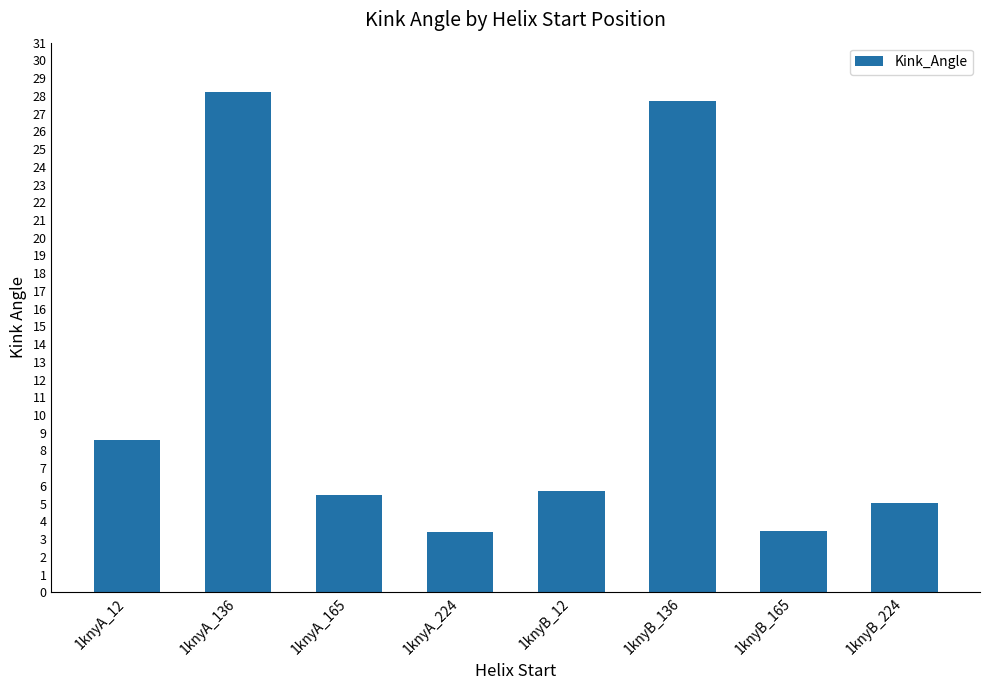

At which label does the data first exceed 5?

1knyA_12